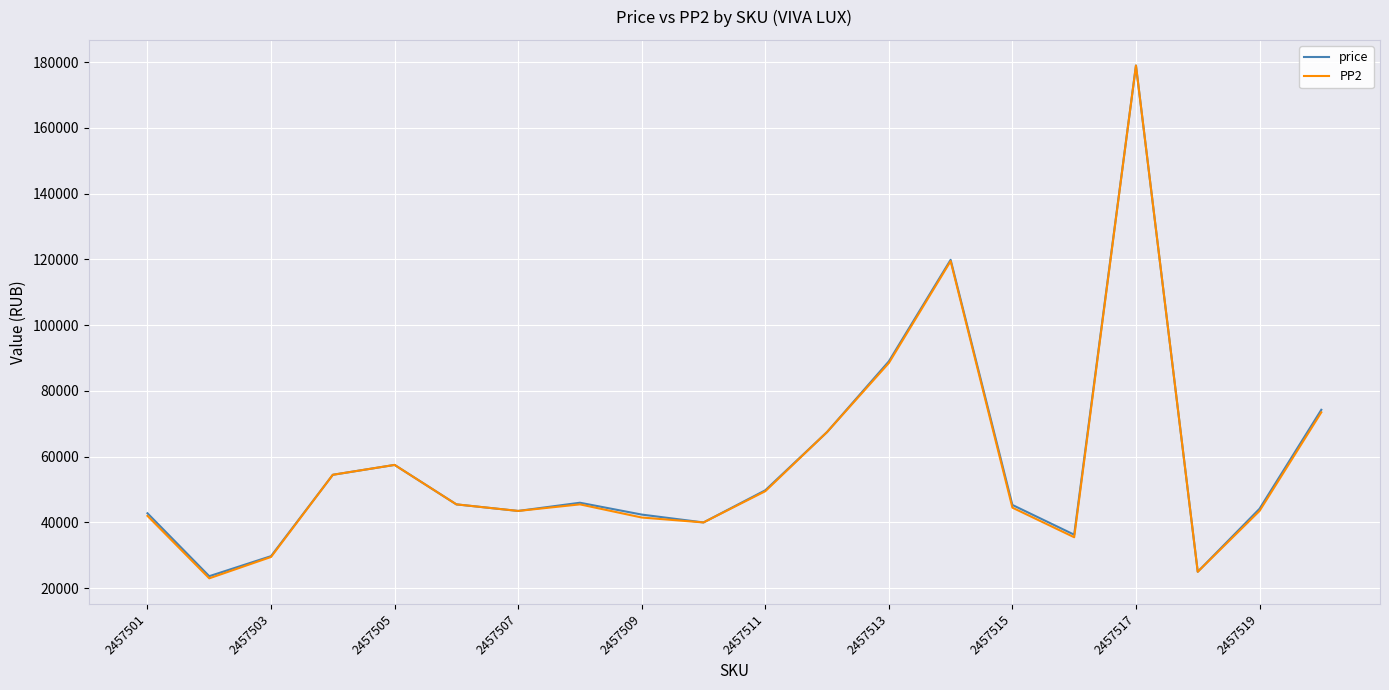

At how many categories does at least one series exceed 128909?

1